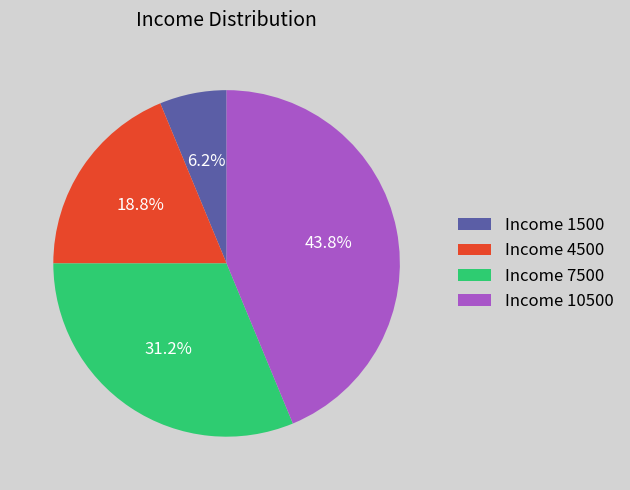

Which slice is the smallest?

Income 1500